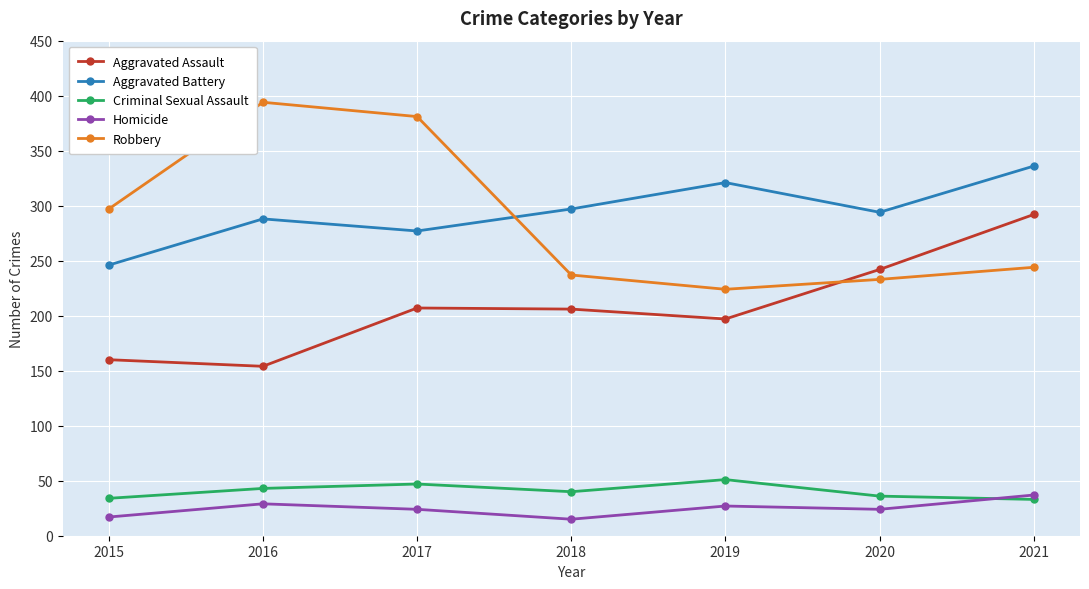

What is the difference between the Aggravated Assault values at 2019 and 2021?

95